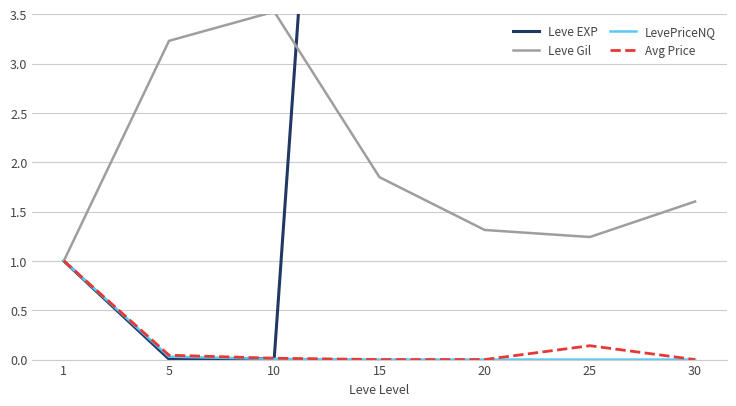

Which series has the largest range (max minus min)?

Leve EXP